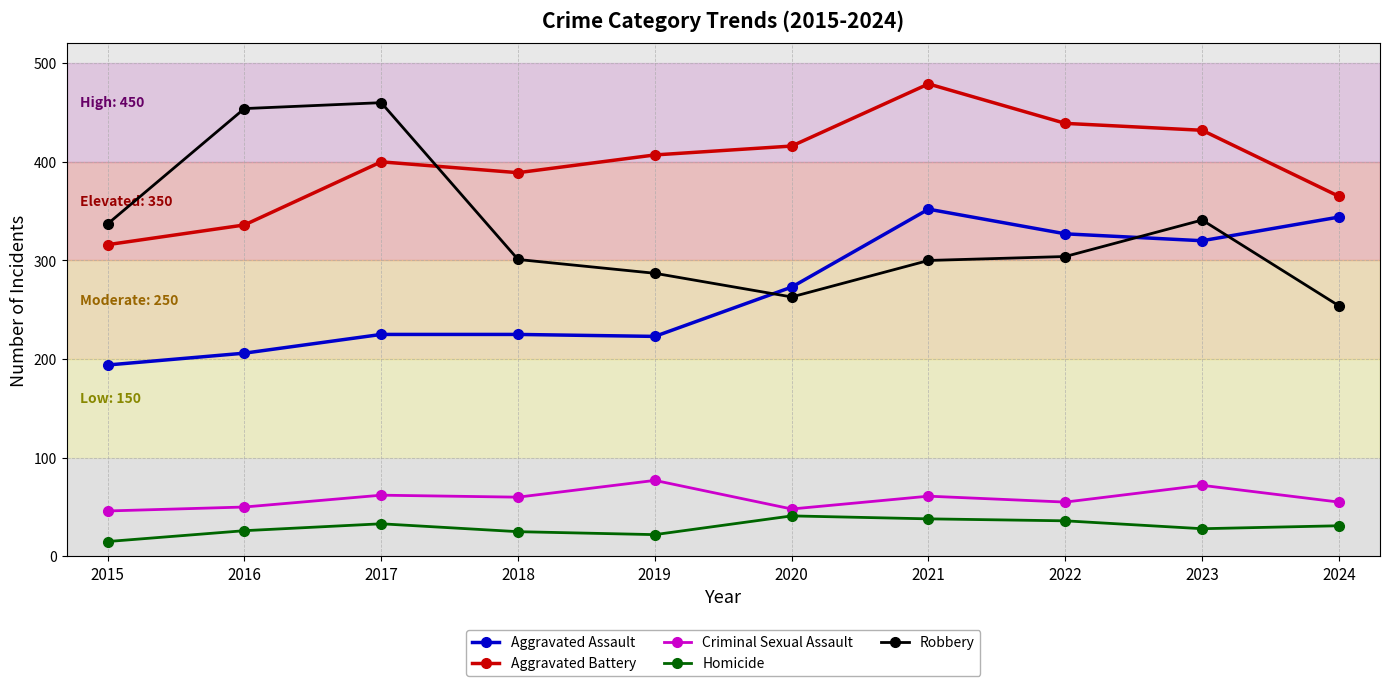

True or false: Robbery has a value of 233 at 2015.

False